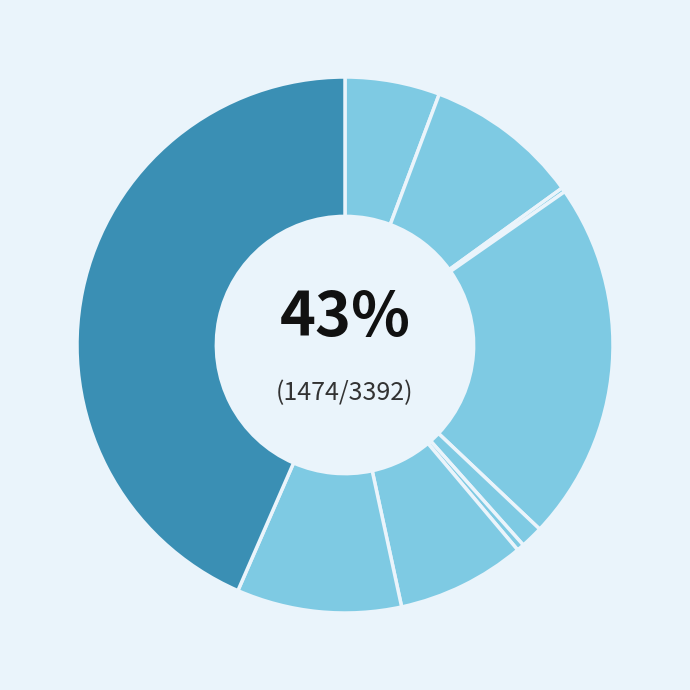

To the nearest percent, what is the combined percentage of Robbery and Aggravated Assault?

16%